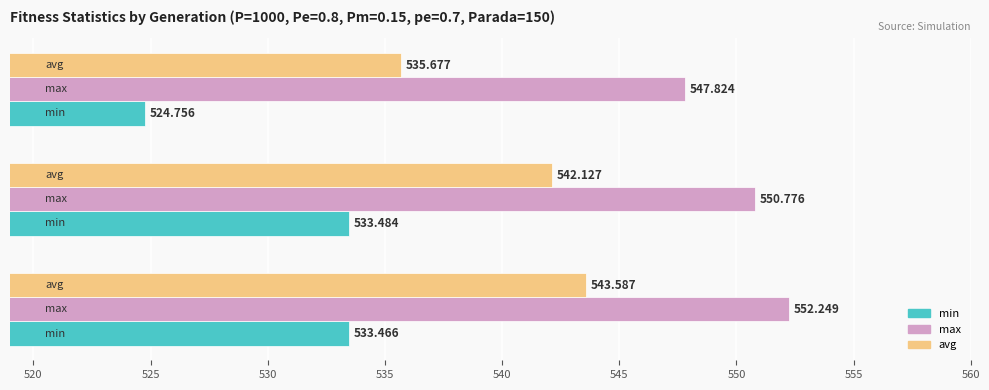

Rank the series by their average value, from lowest to highest.

min, avg, max